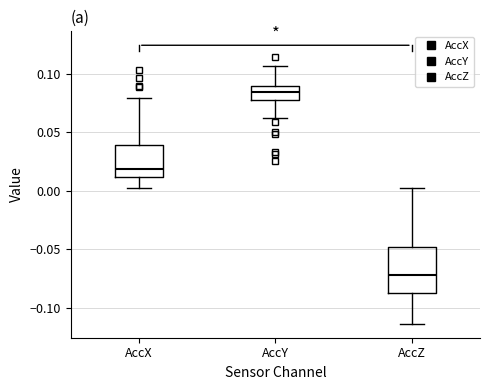

Reading left to right, transcribe this box plot: for each box, give where its median line is, the range the box spans, and where its two whiskers end, as read against the y-axis. The values are not printed on the chart, so give them approximately, as read against the axis.

AccX: median 0.020, box 0.010 to 0.040, whiskers 0.005 to 0.080
AccY: median 0.085, box 0.080 to 0.090, whiskers 0.060 to 0.105
AccZ: median -0.070, box -0.090 to -0.050, whiskers -0.115 to 0.000